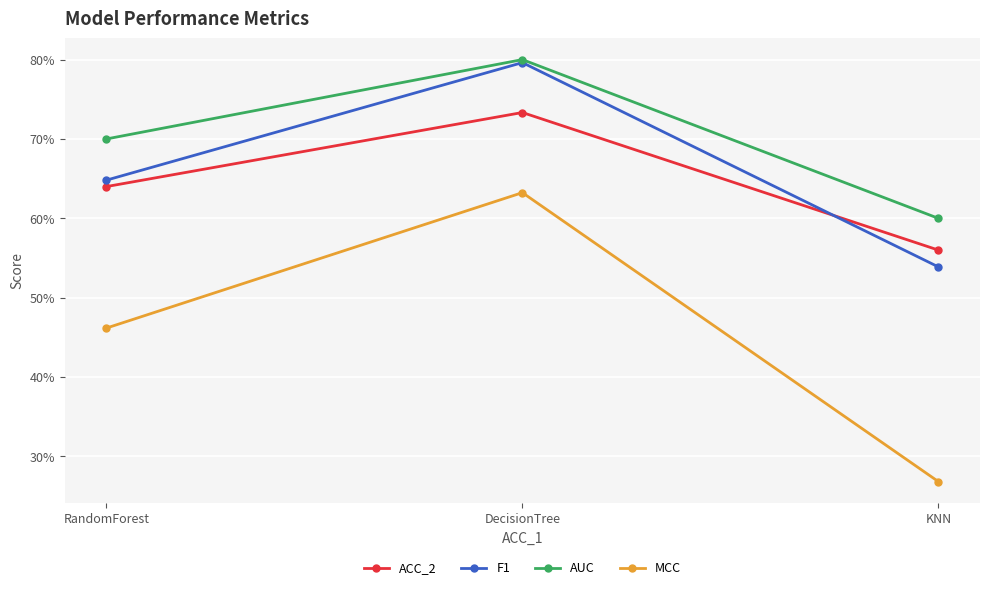

Reading left to right, transcribe all the data shown in this chart.

ACC_2: RandomForest=0.6	DecisionTree=0.7	KNN=0.6
F1: RandomForest=0.6	DecisionTree=0.8	KNN=0.5
AUC: RandomForest=0.7	DecisionTree=0.8	KNN=0.6
MCC: RandomForest=0.5	DecisionTree=0.6	KNN=0.3